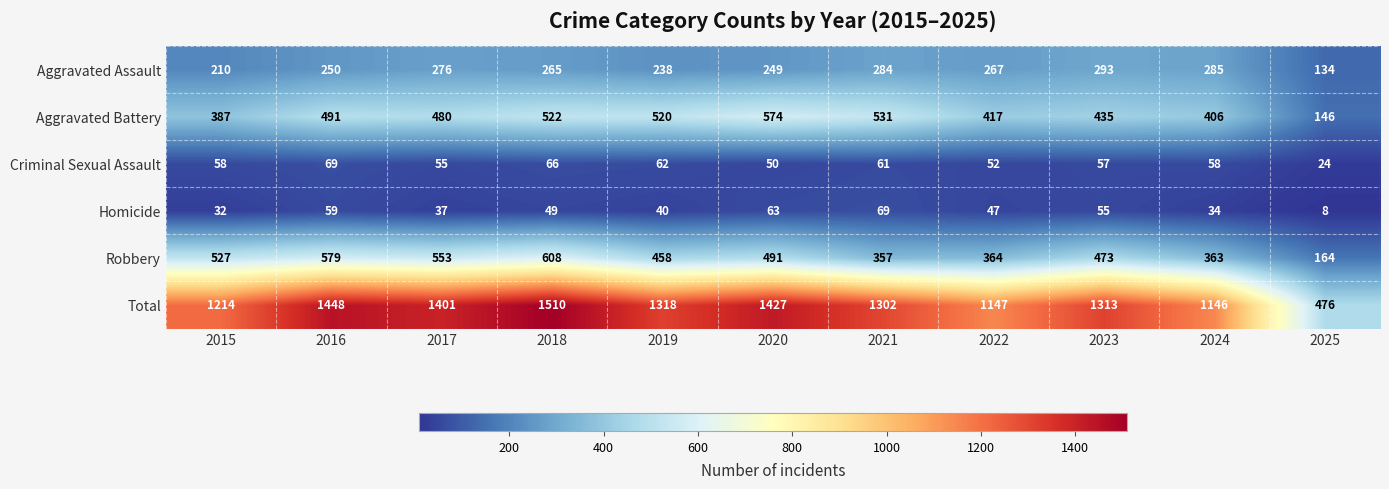

At which label is Criminal Sexual Assault closest to 46?

2020